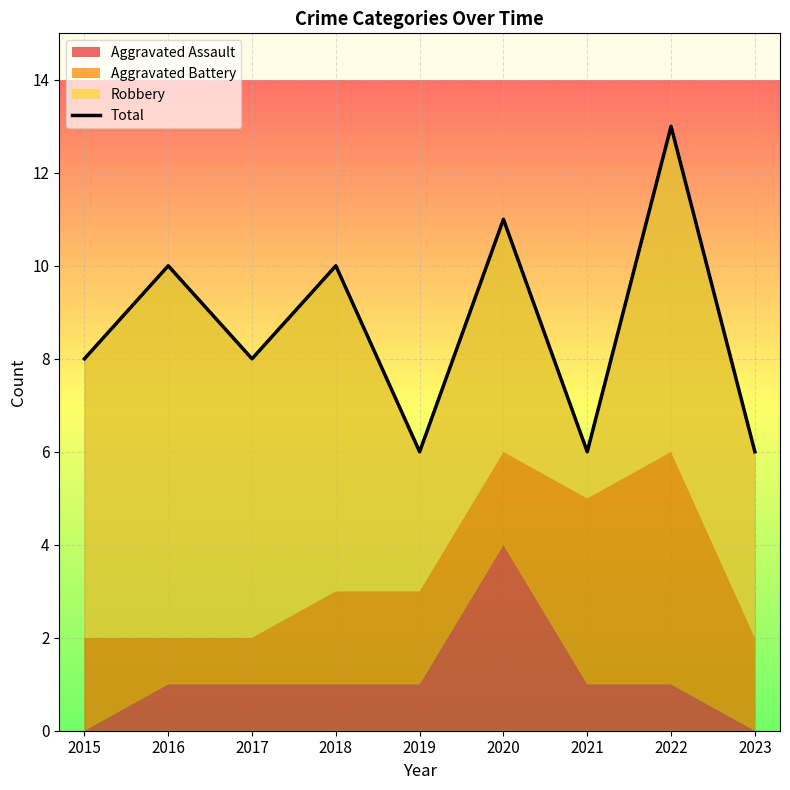

How many interior local valleys (lower than both neighbors) does the data have?

3